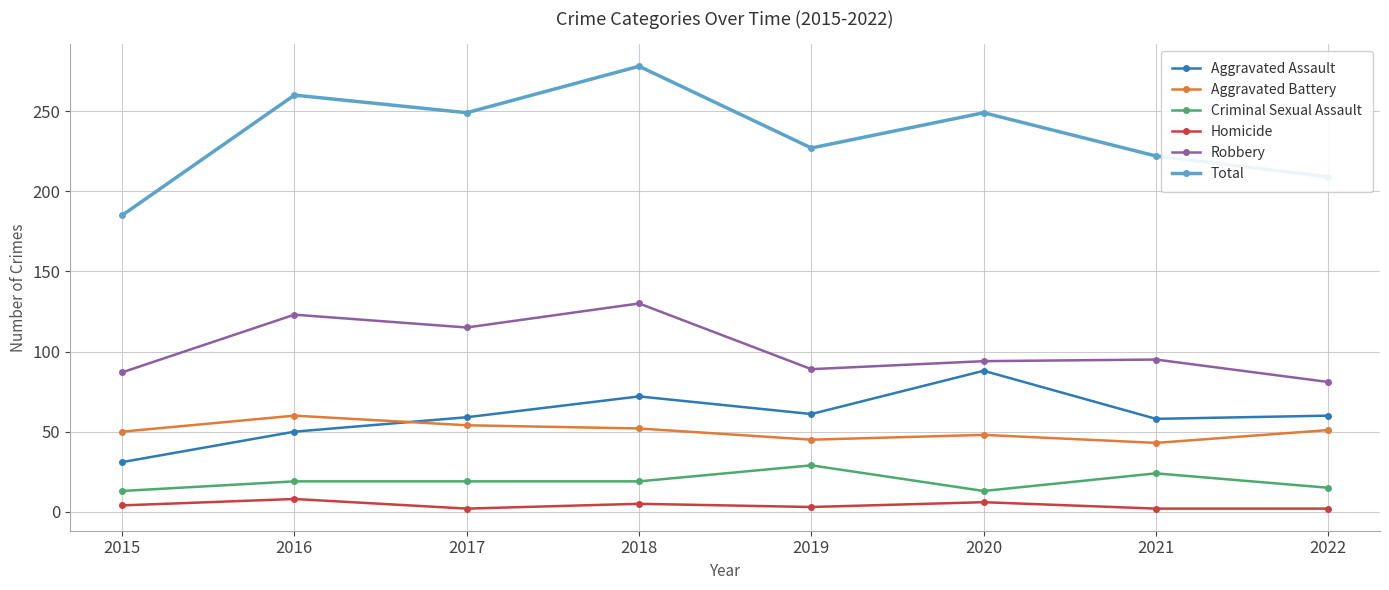

What is the minimum value for Total?

185